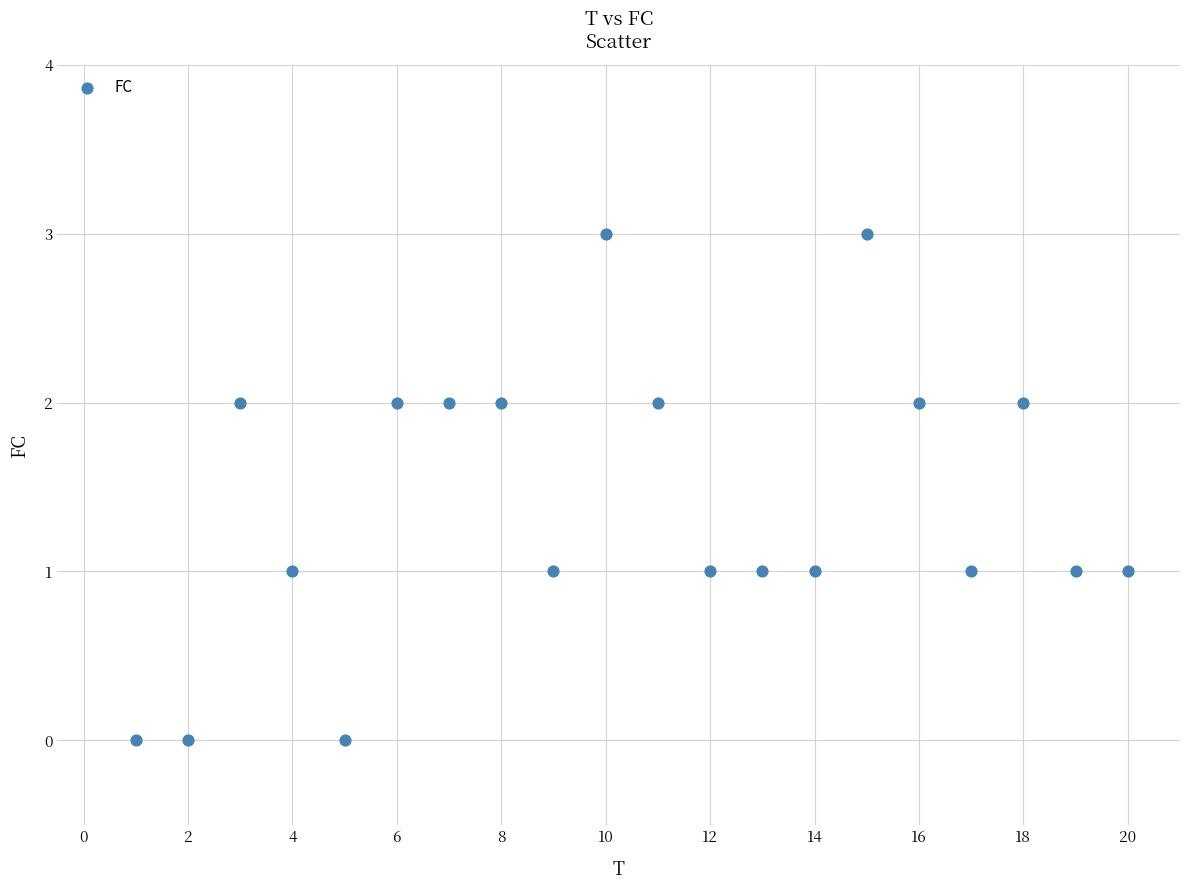

What is the range of Y values (max minus min)?

3